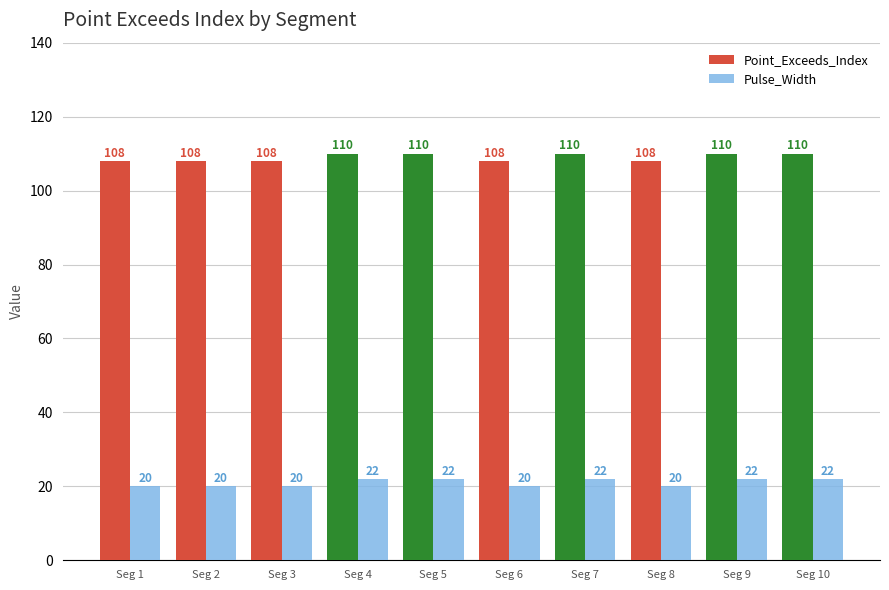

What is the value of the Pulse_Width bar at the 8th from the left?

20